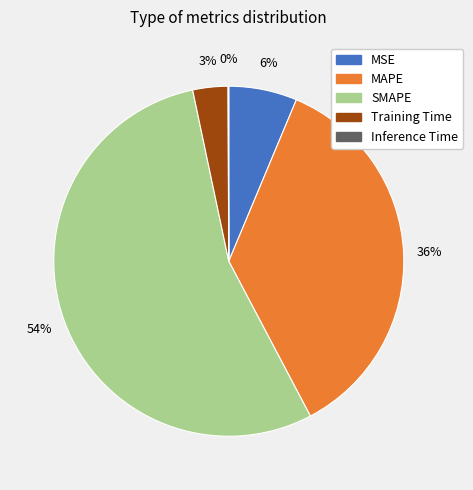

What is the largest slice in the pie chart?

SMAPE